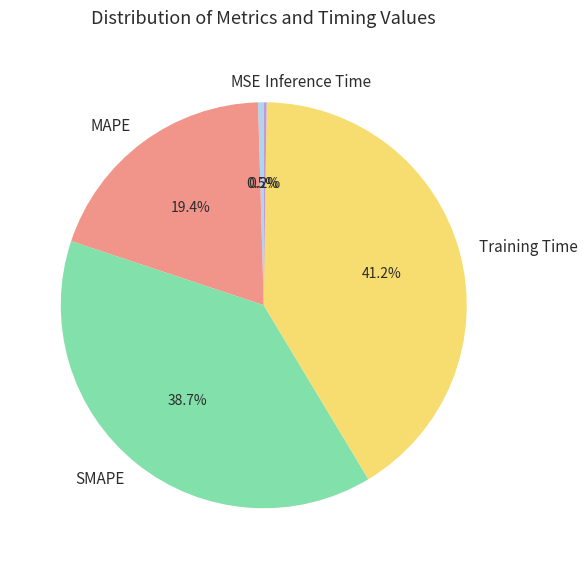

Between MSE and SMAPE, which is larger?

SMAPE